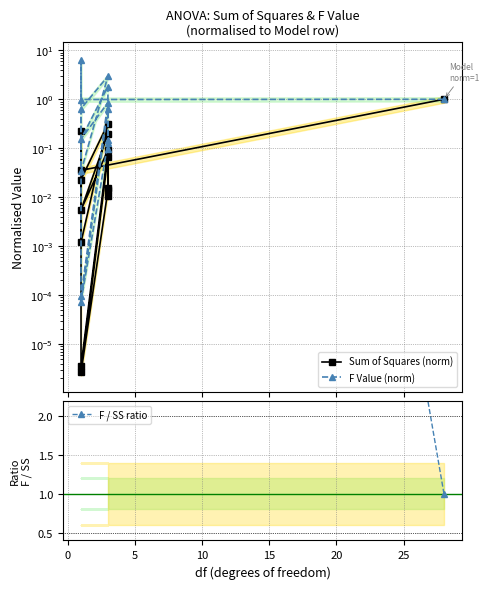

The value of F / SS ratio at 25 is 28.0. True or false?

True